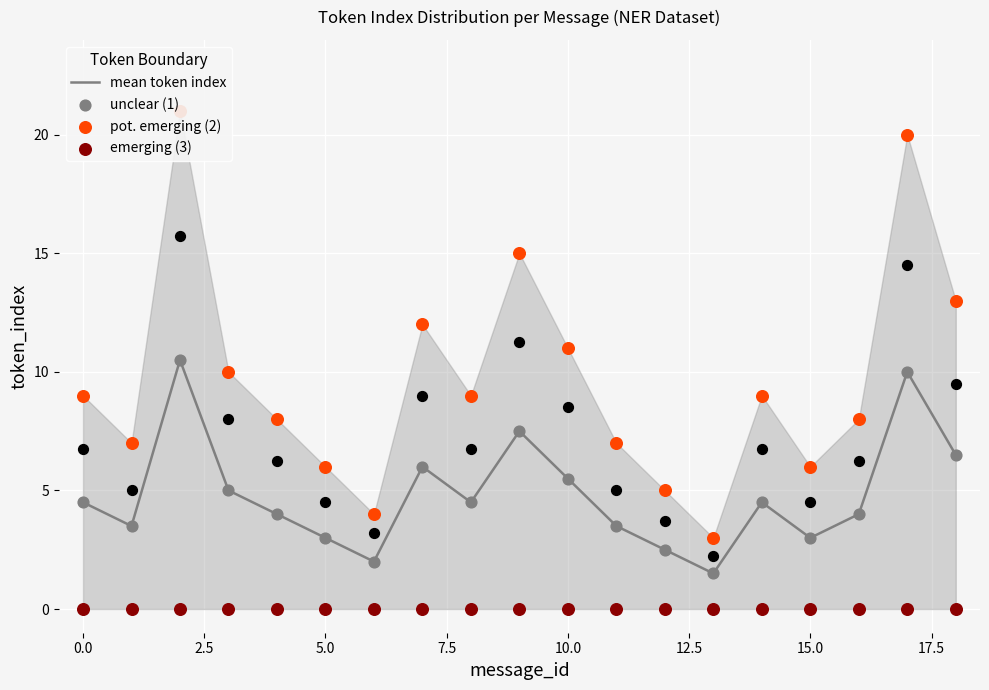

What are all the series names shown in the legend?

mean token index, unclear (1), pot. emerging (2), emerging (3)